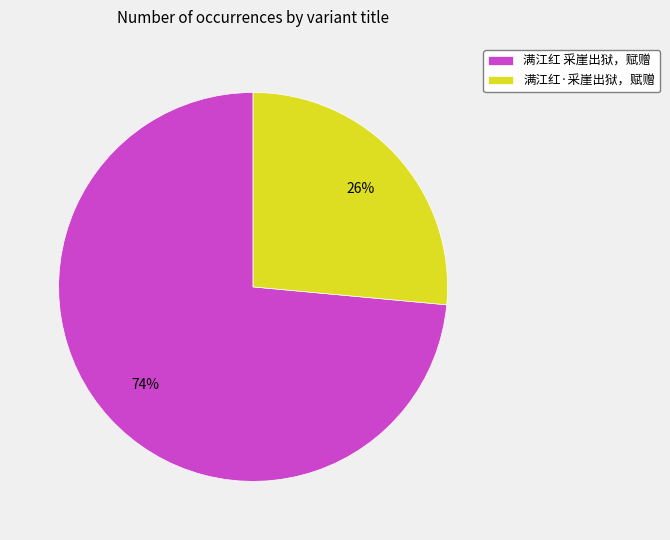

What percentage is the 满江红·采崖出狱，赋赠 slice, to the nearest percent?

26%